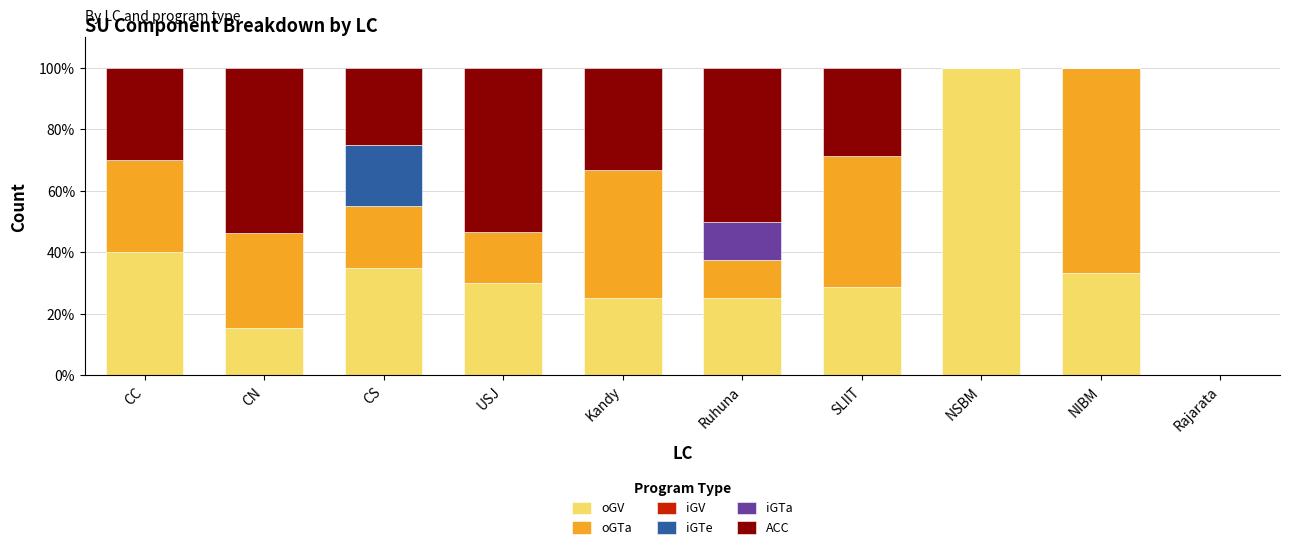

The value of oGV at USJ is 41.9. True or false?

False